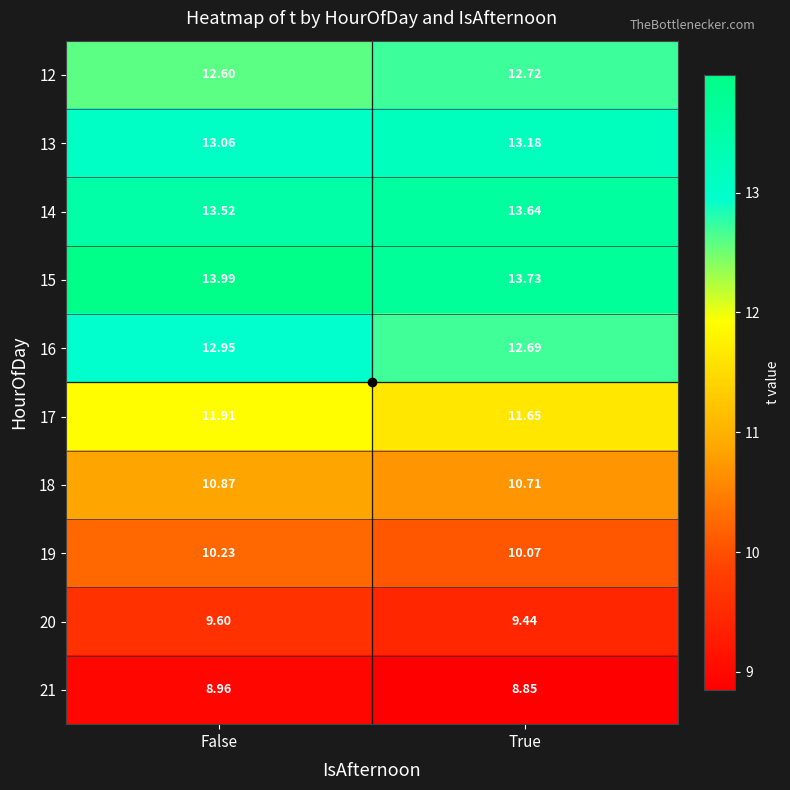

At which category does the chart reach its peak across all series?

False